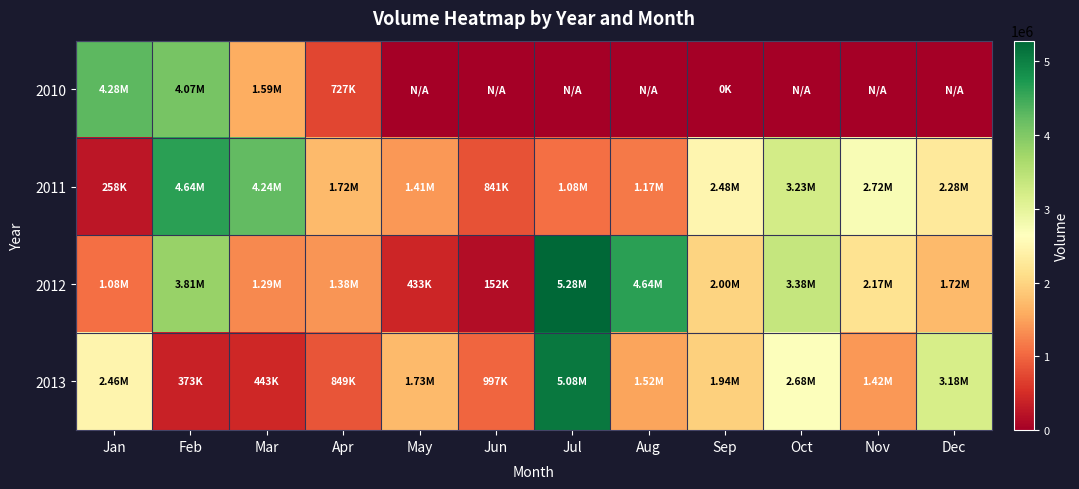

Which label corresponds to the largest value in the chart?

Jul